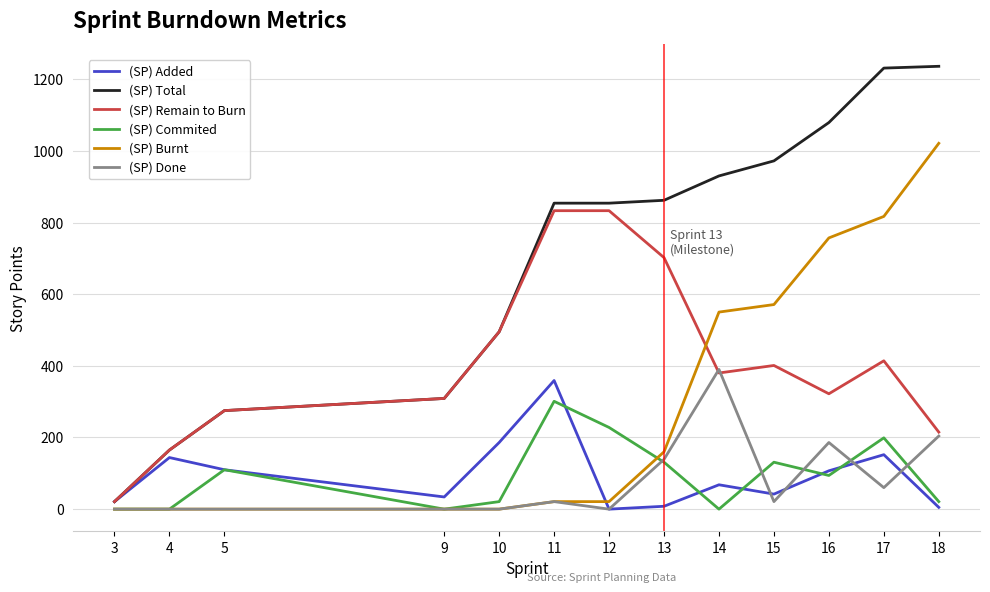

The value of (SP) Remain to Burn at 11 is 439. True or false?

False